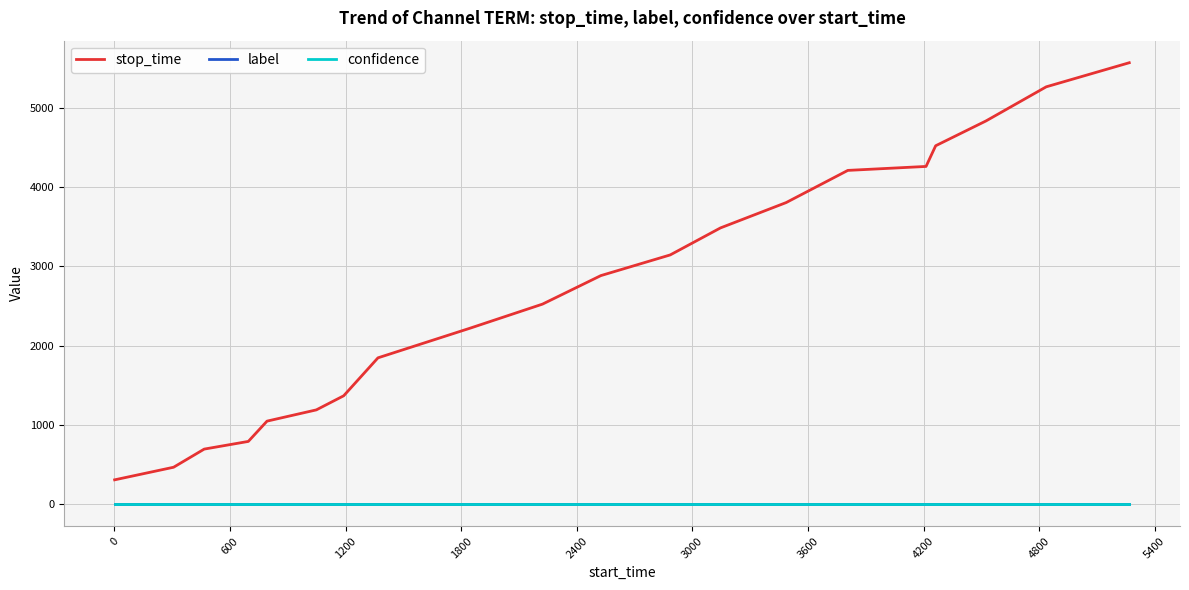

What are all the series names shown in the legend?

stop_time, label, confidence